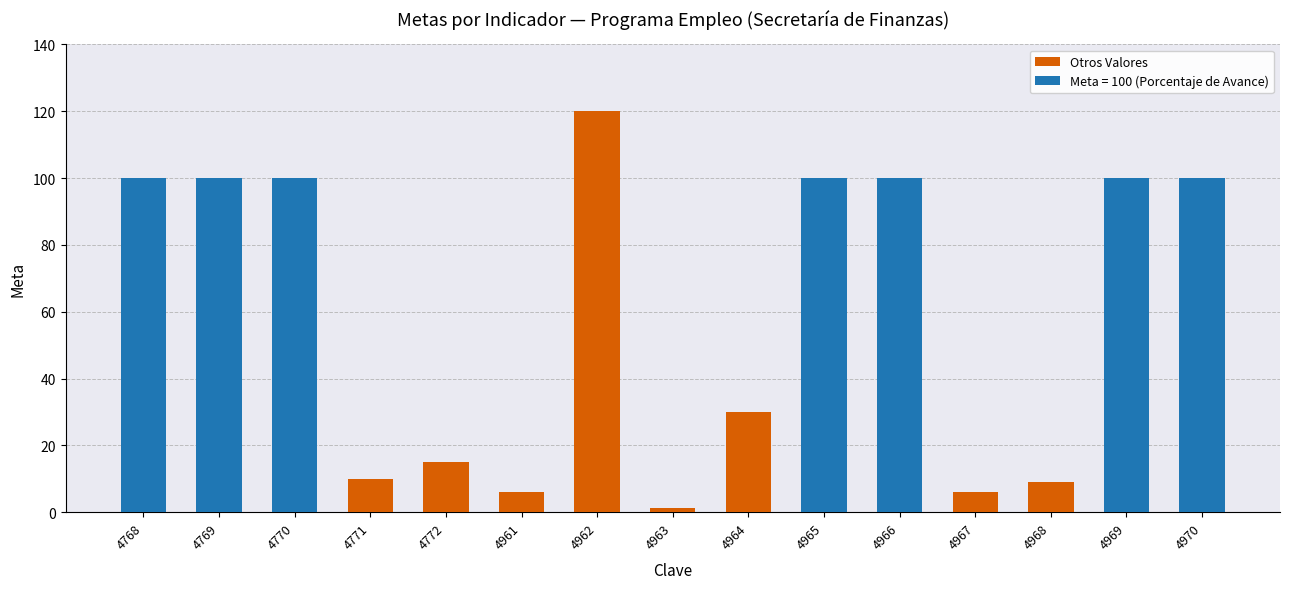

The Otros Valores series shows 0.0 at 4965. True or false?

True